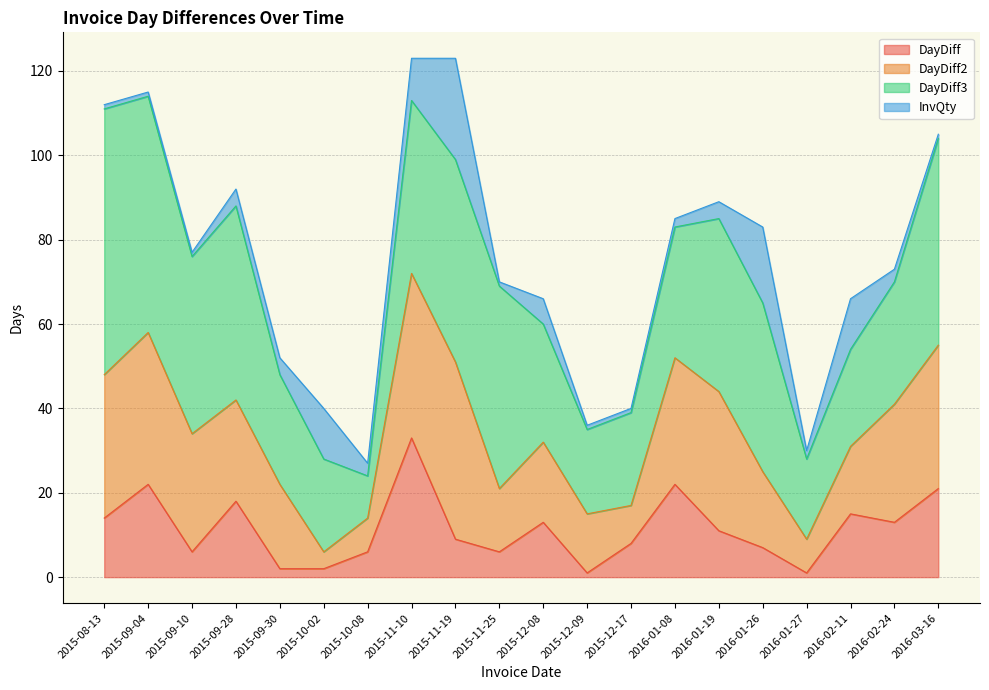

What is the spread (max minus min) of values at 2016-01-08?

29